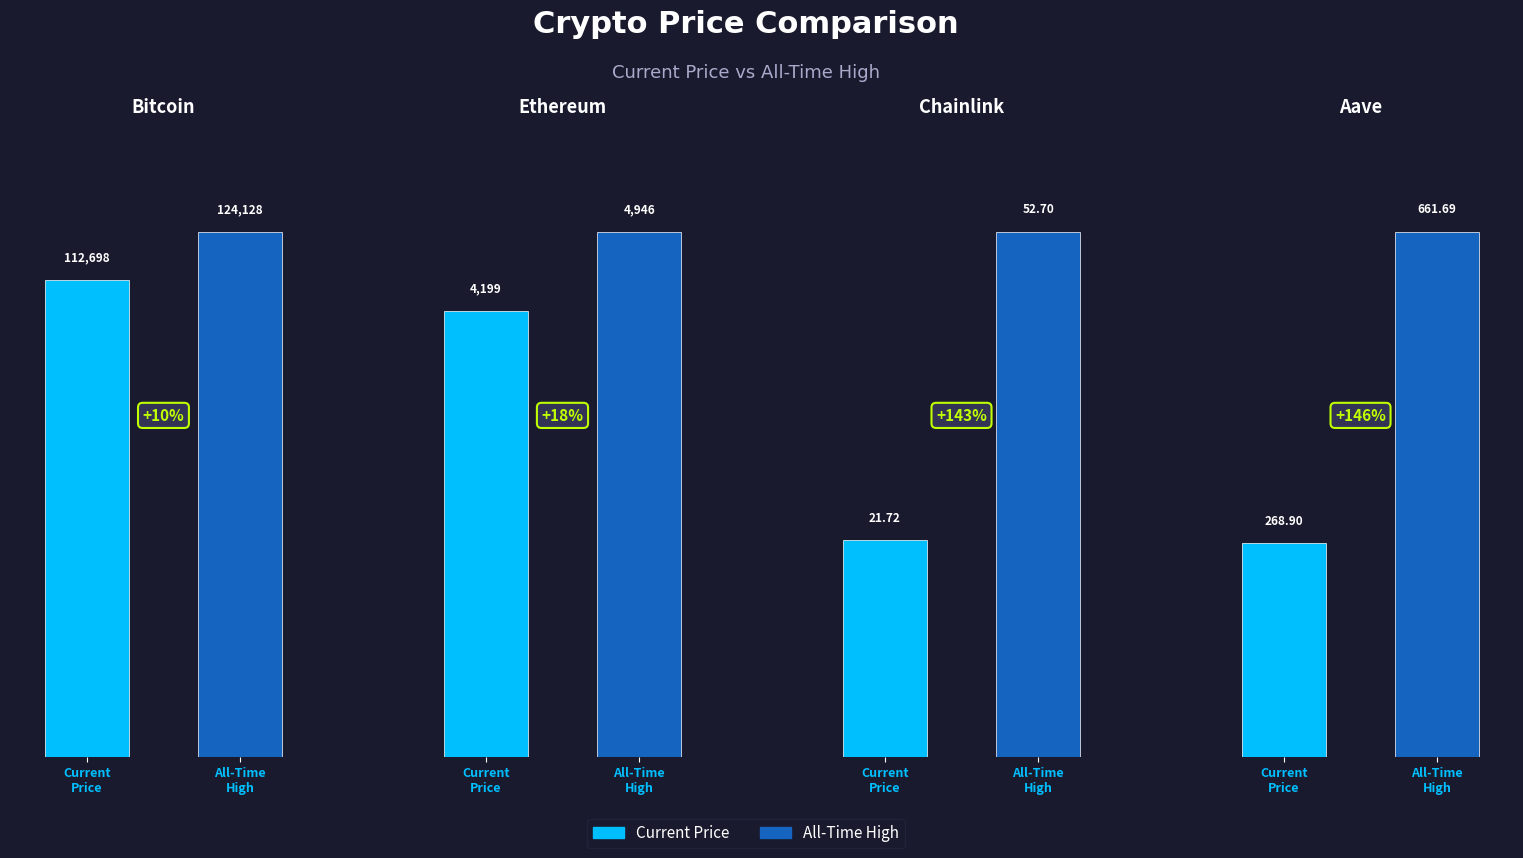

What is the average value of the allTimeHigh series?

32447.1